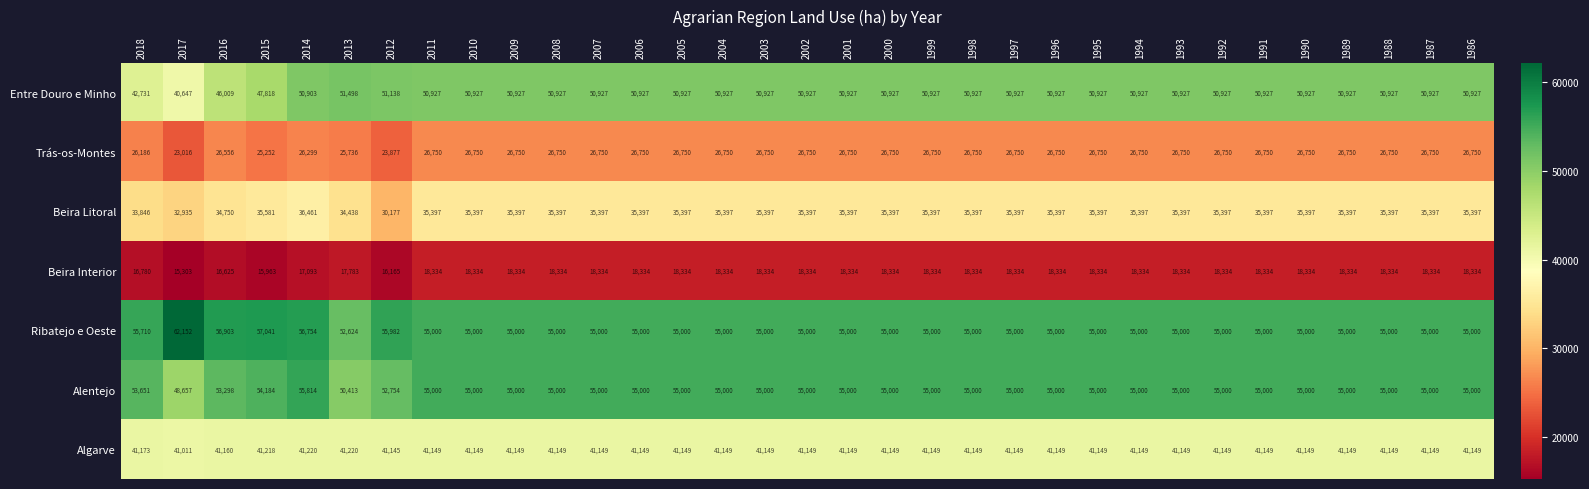

What is the sum of all Ribatejo e Oeste values?

1827166